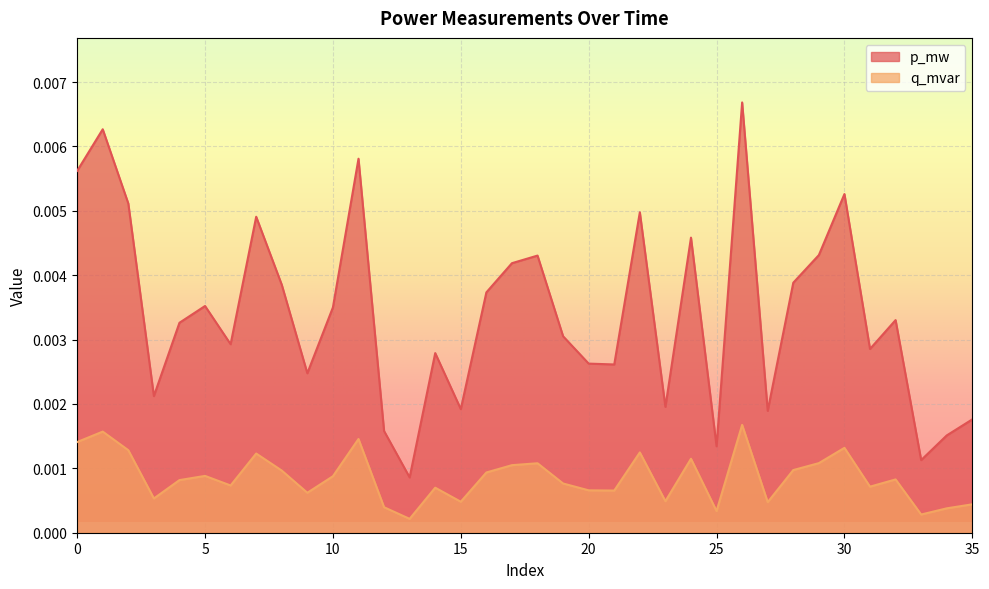

How many lines are shown in the chart?

2